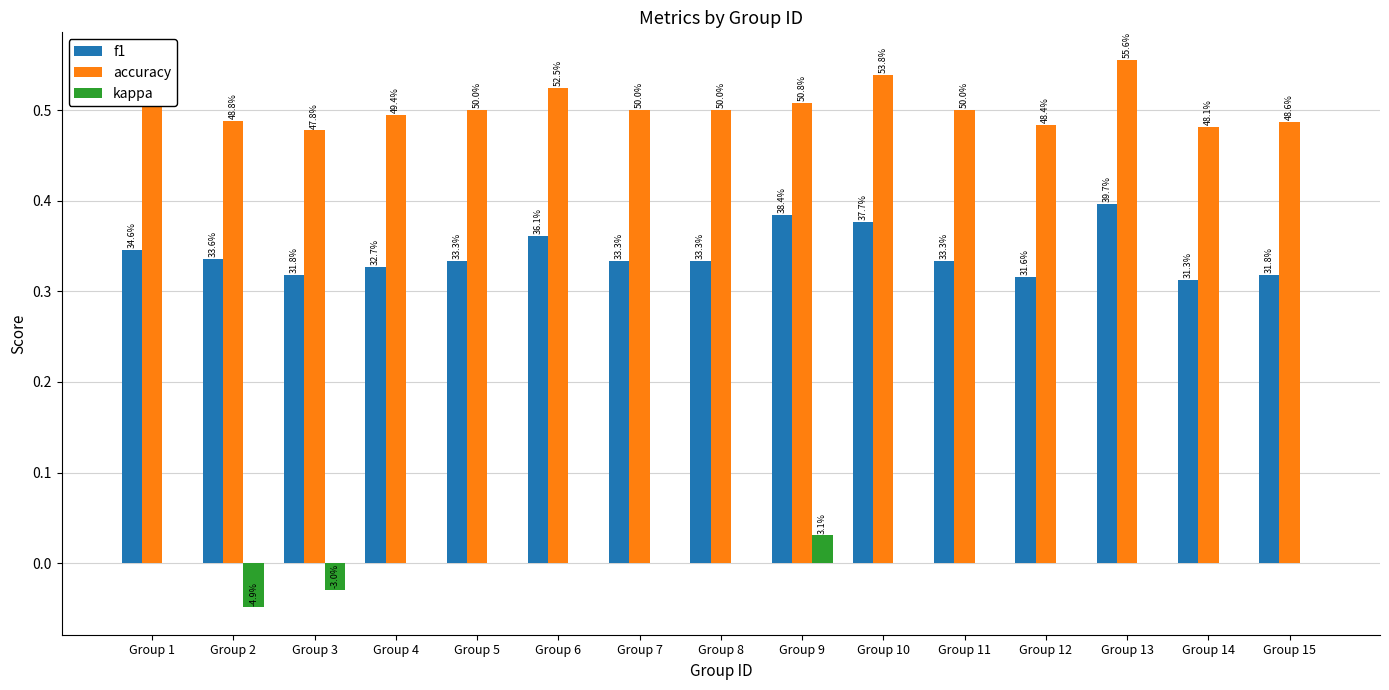

Are the bars grouped side by side (vs. stacked)?

Yes